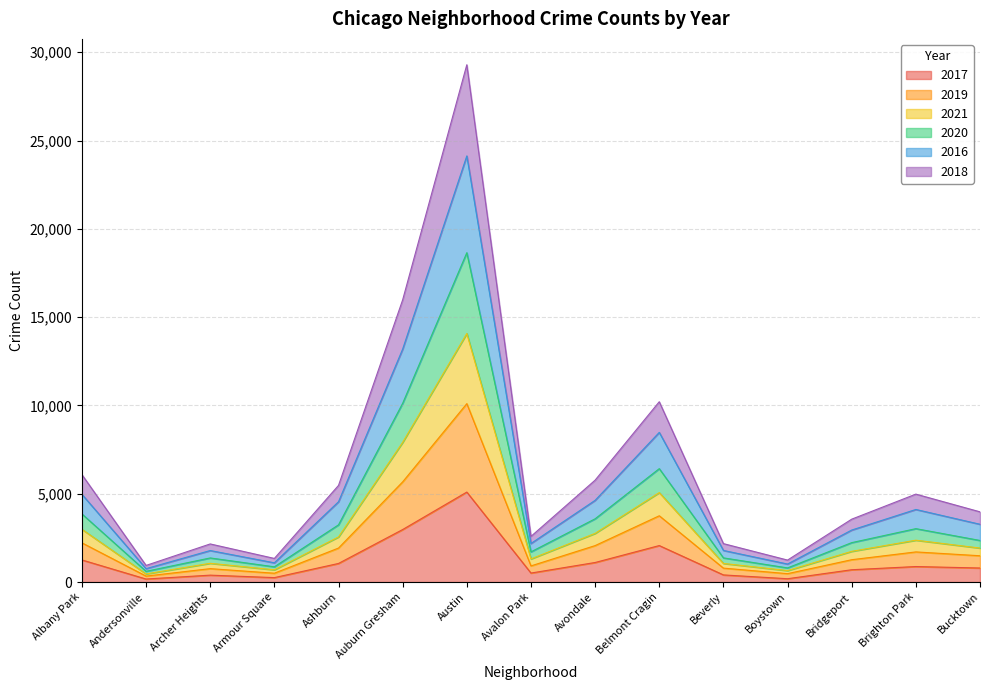

What is the total value across all series at Austin?

29294